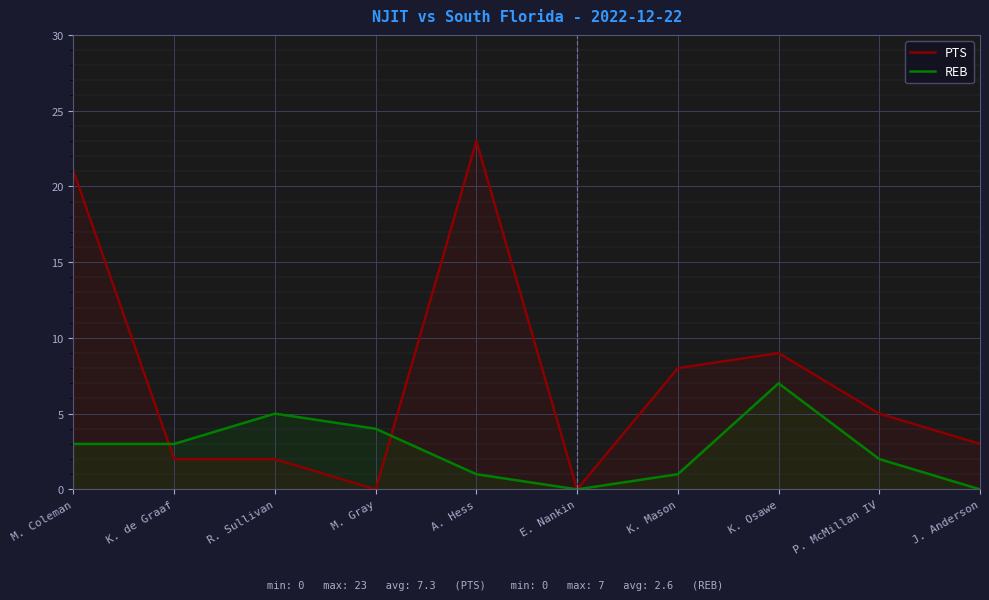

Reading left to right, transcribe all the data shown in this chart.

PTS: 21	2	2	0	23	0	8	9	5	3
REB: 3	3	5	4	1	0	1	7	2	0